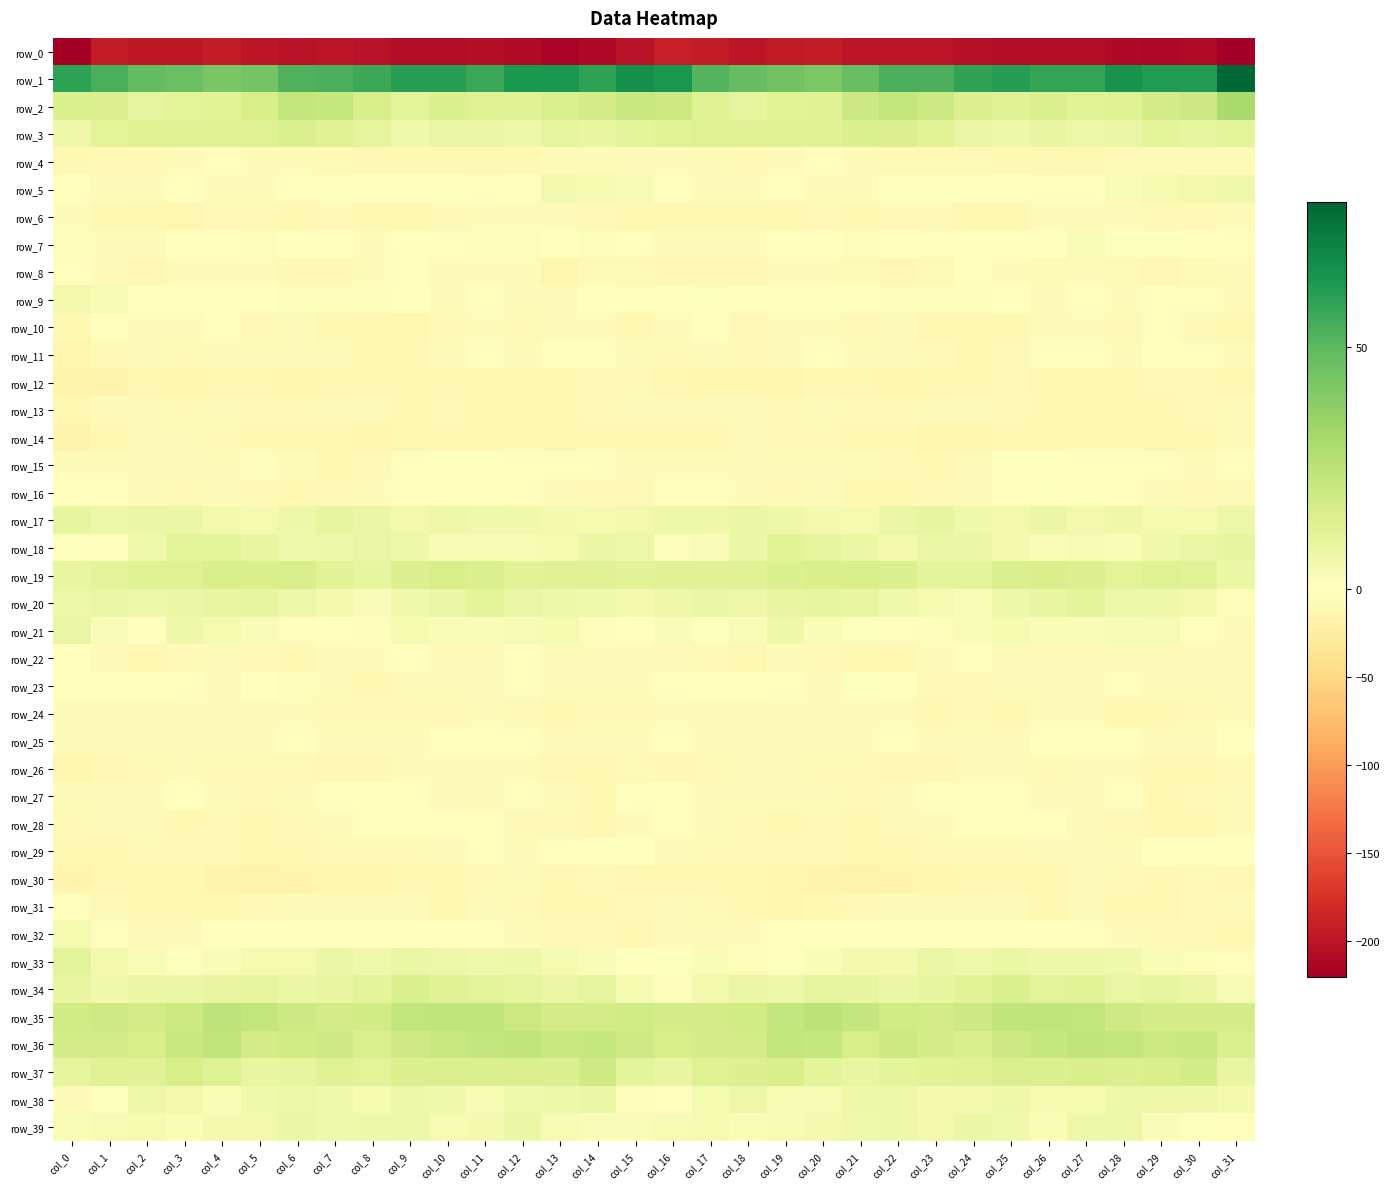

What is the difference between the second highest and second lowest values in the row_31 series?

7.0